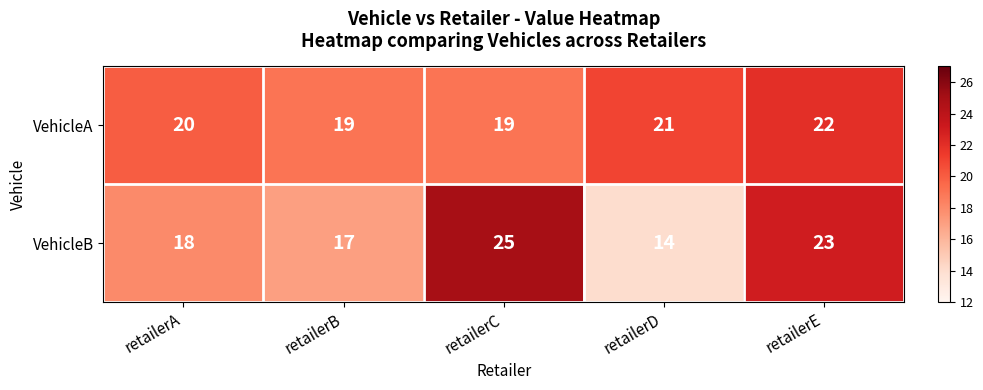

Rank the series at retailerB from lowest to highest value.

VehicleB, VehicleA